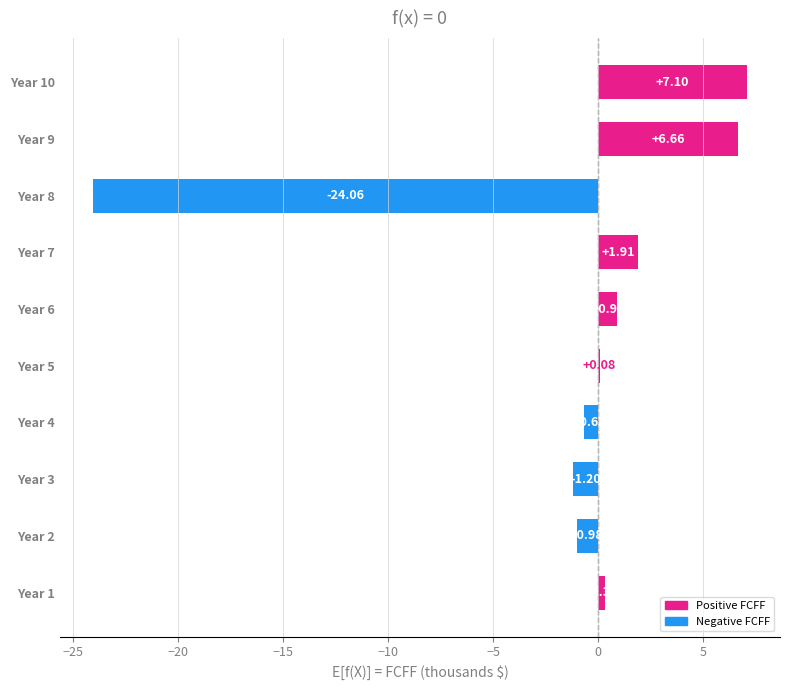

What is the sum of all values?

-9.9